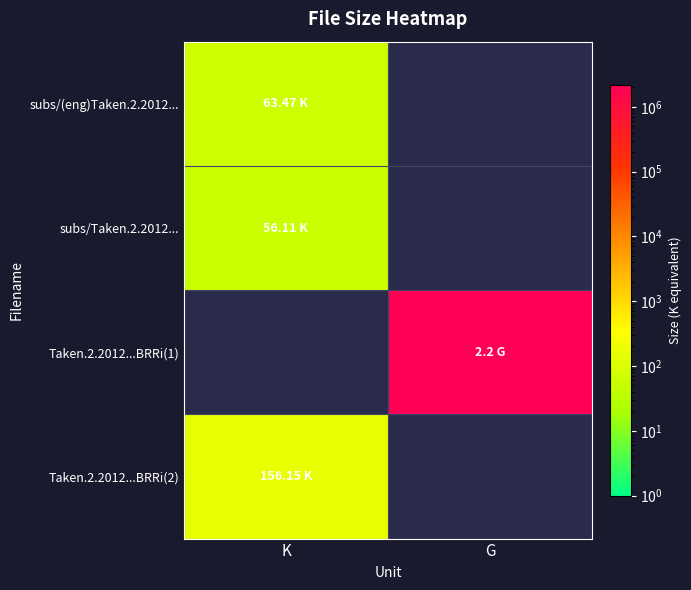

Count the number of data series in this chart.

4